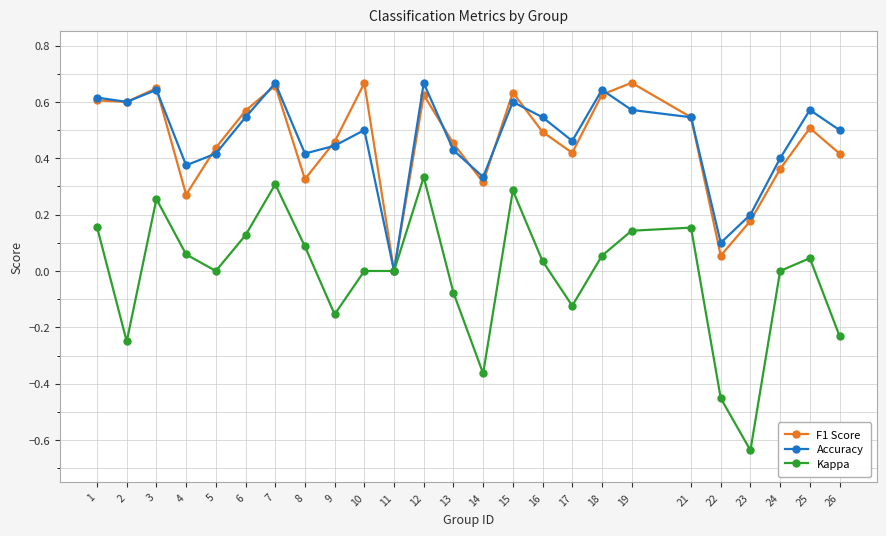

Which category has the highest value in the Kappa series?

12